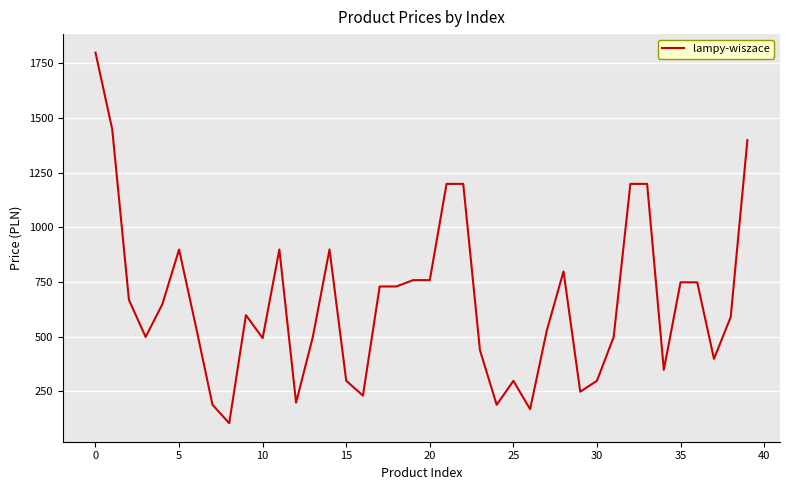

How many lines are shown in the chart?

1